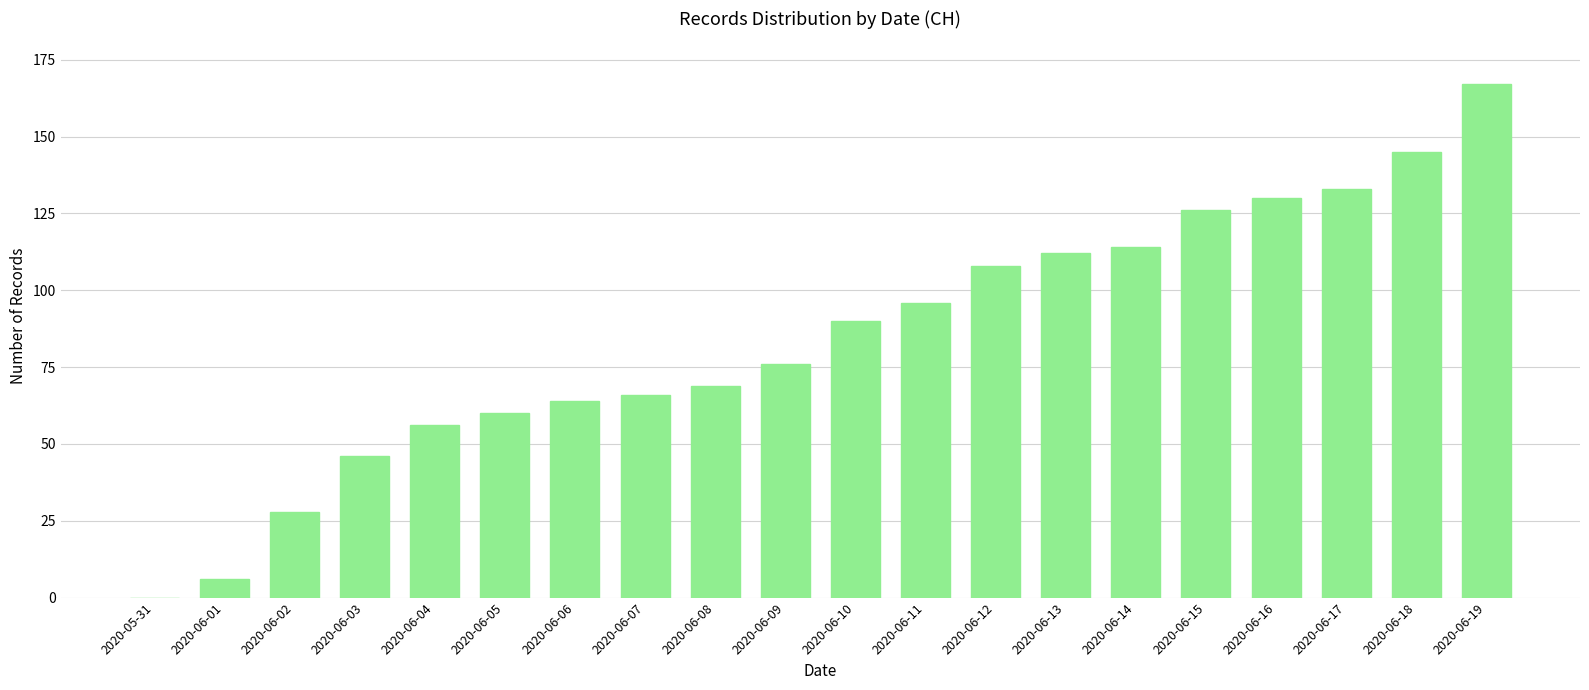

What is the approximate value at 2020-06-03, to the nearest 10?

50